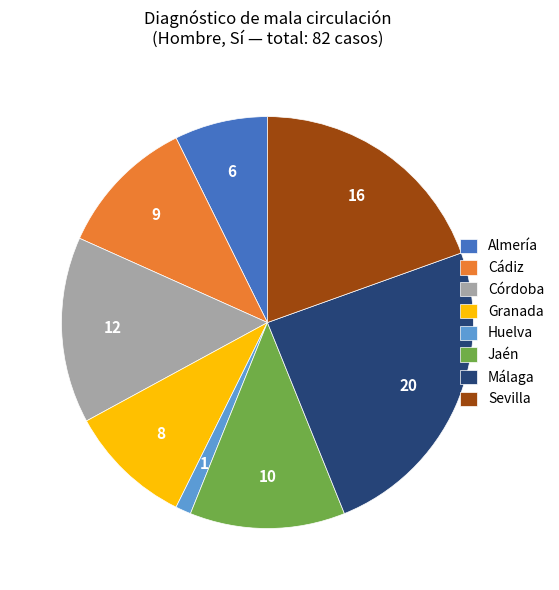

Which category has the biggest portion of the pie?

Málaga